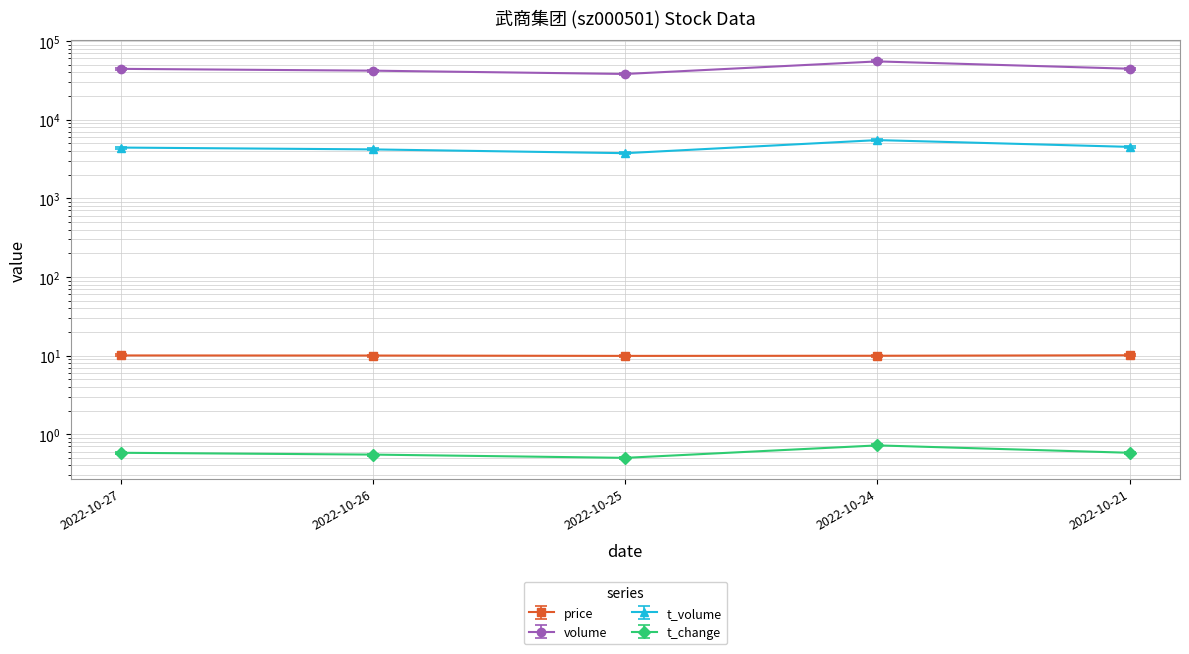

What is the maximum value shown in the chart?

53371.3